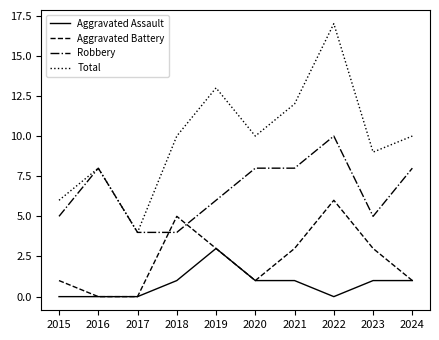

Which series has the widest spread of values?

Total